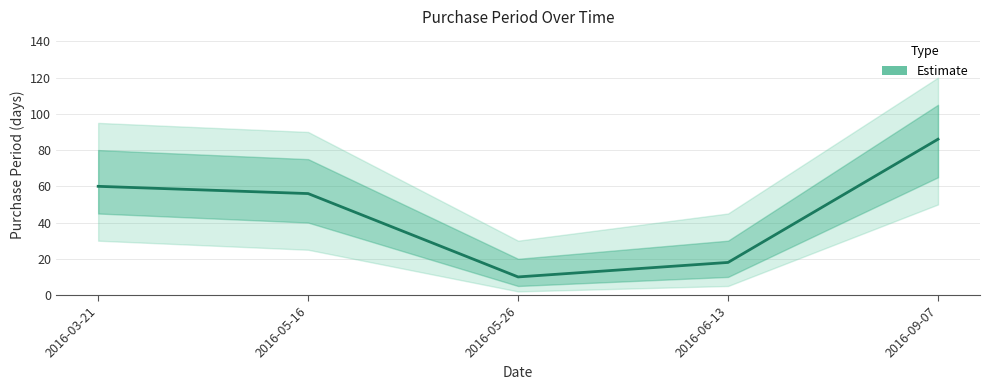

Which label corresponds to the largest value in the chart?

2016-09-07